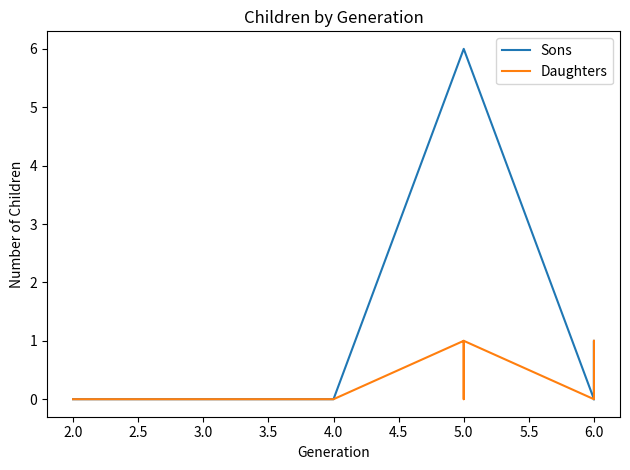

Is the value of Daughters at 4.0 greater than the value of Sons at 4.0?

No